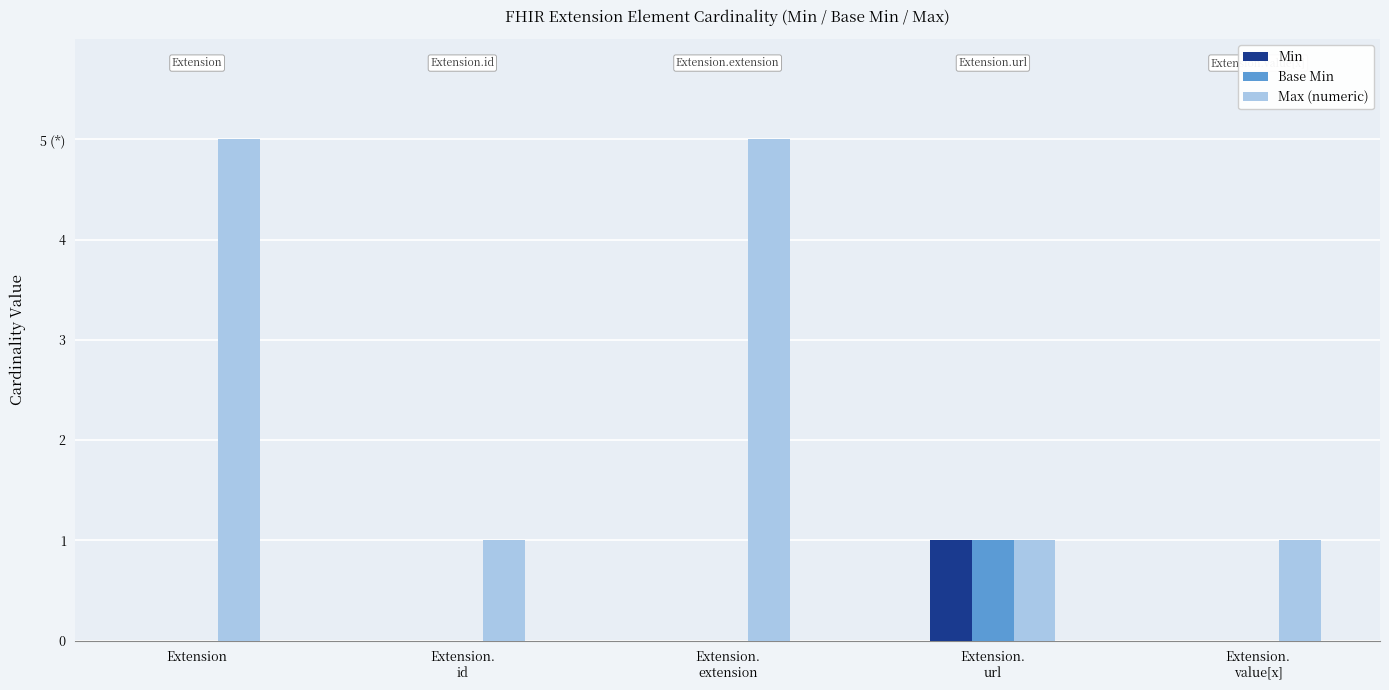

What is the average value of the Max (numeric) series?

3